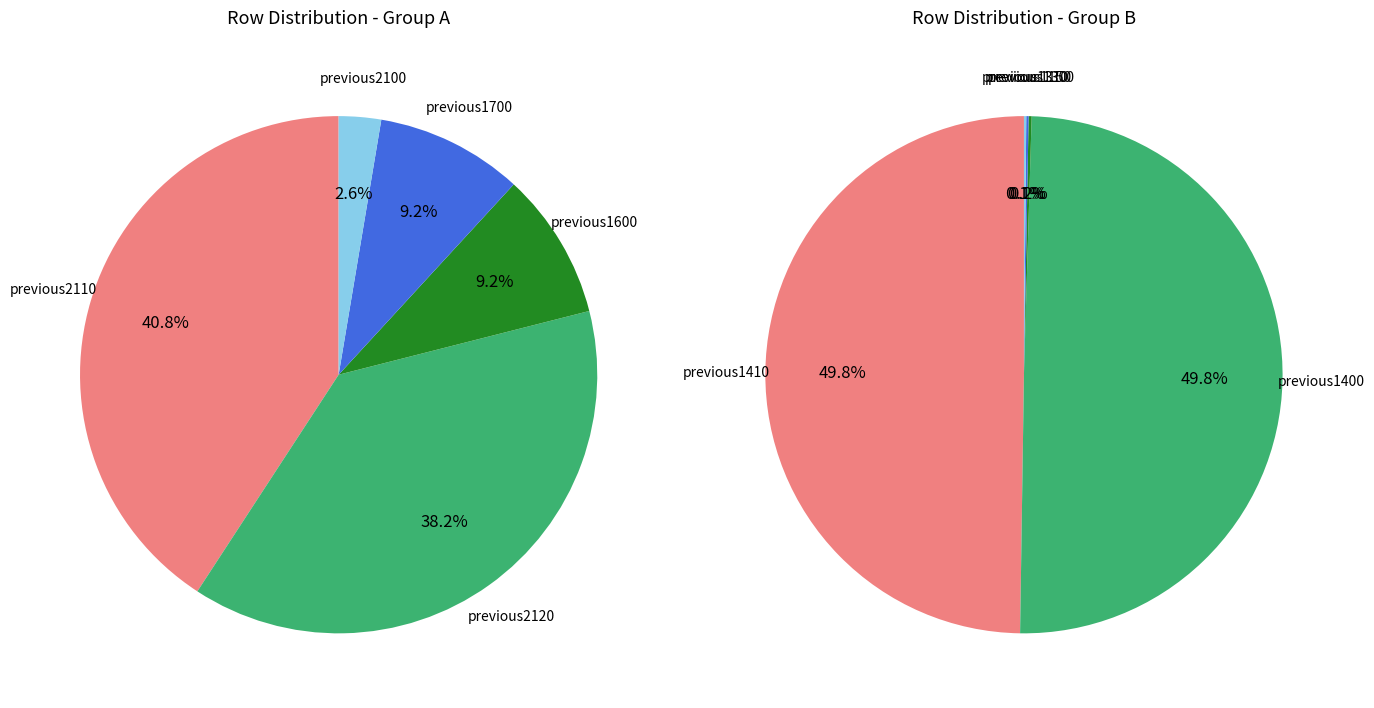

Which has a higher value, previous1120 or previous1170?

previous1120